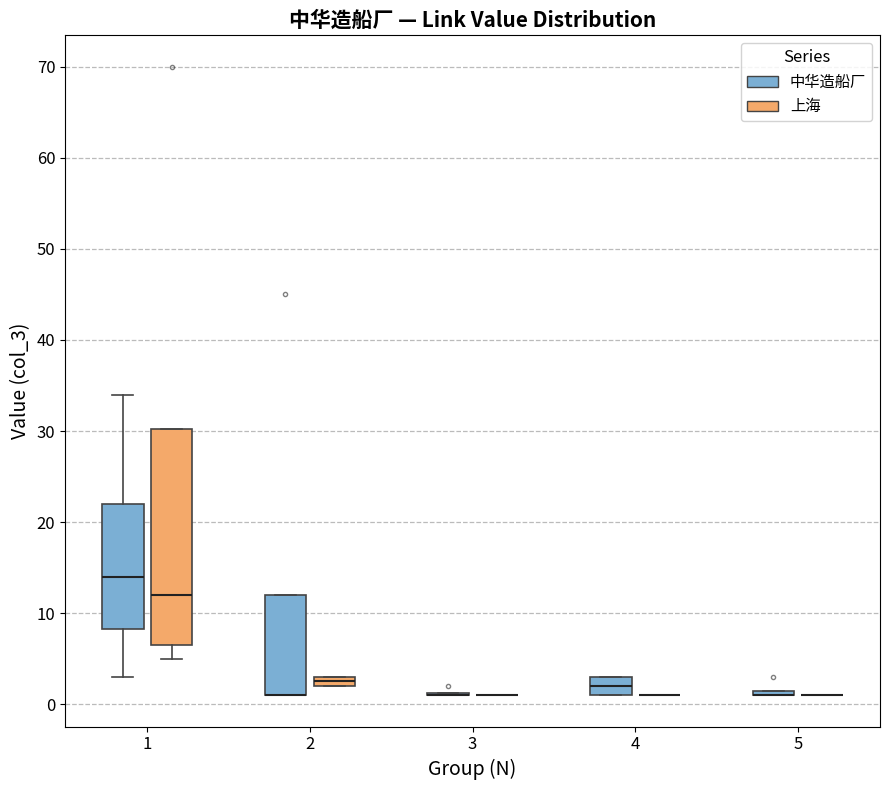

Which box is the tallest, from its lower edge to its upper edge?

1 (上海)